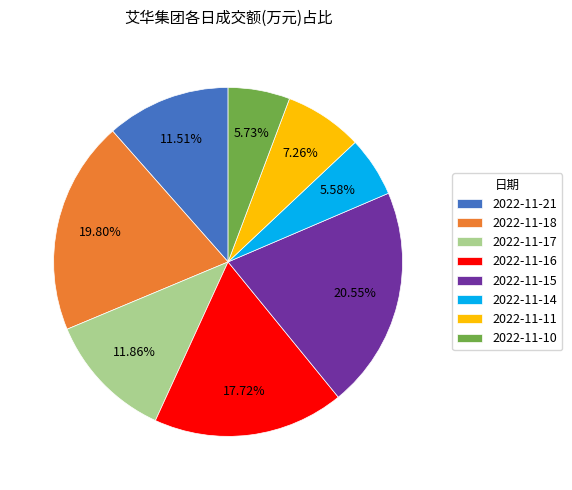

Is it true that 2022-11-21 is 5% of the pie?

False